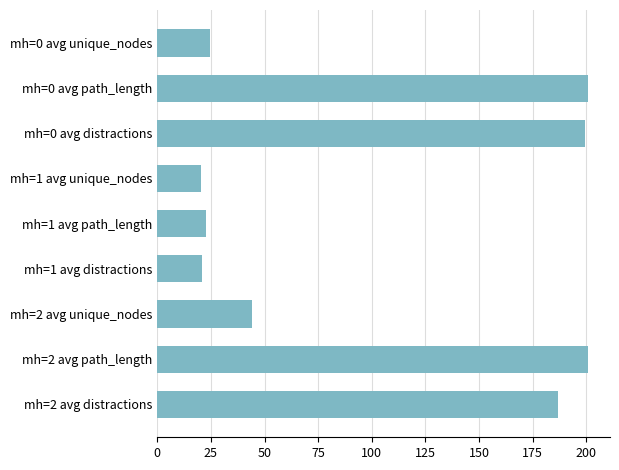

How many values are below 44?

4